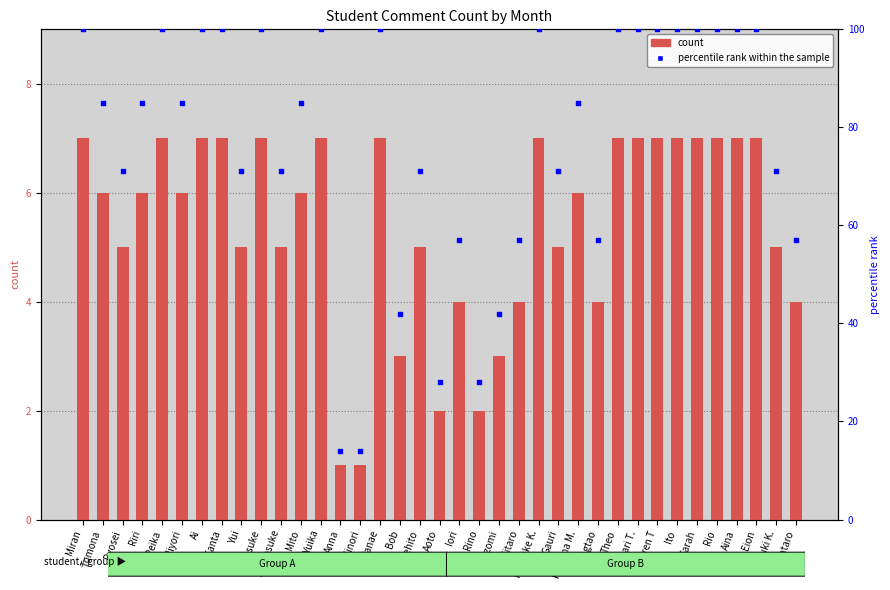

Which series has the largest Y range (max minus min)?

percentile rank within the sample